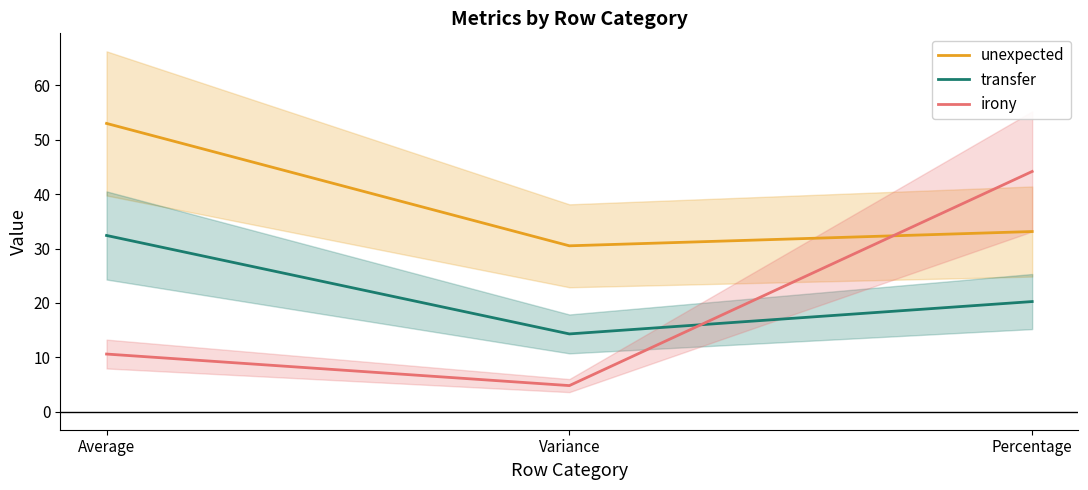

Reading left to right, what are all the values shown in this chart?

unexpected: Average=53.0	Variance=30.5	Percentage=33.1
transfer: Average=32.4	Variance=14.3	Percentage=20.2
irony: Average=10.6	Variance=4.8	Percentage=44.2